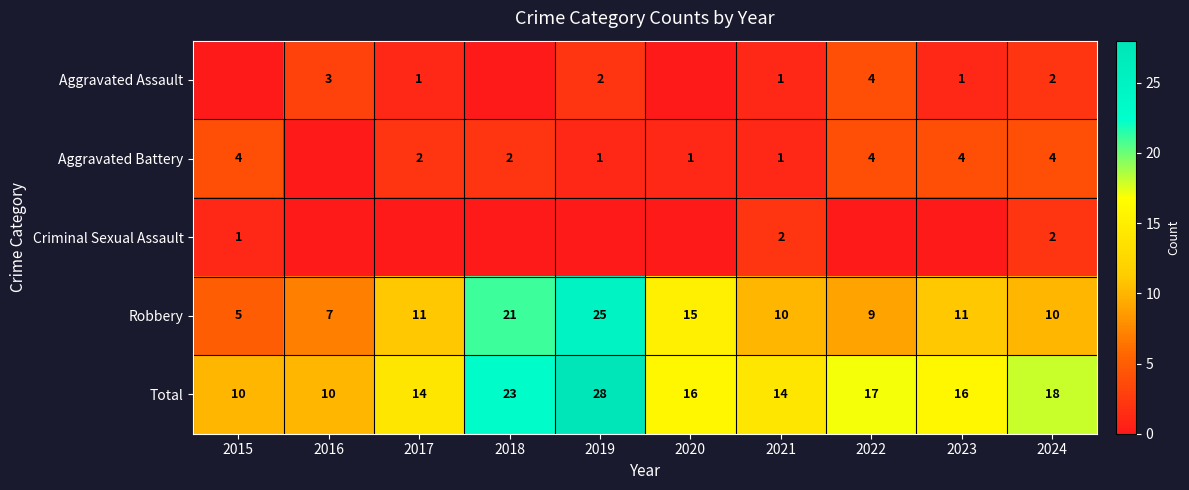

Is it true that Aggravated Battery equals 1 at 2021?

True